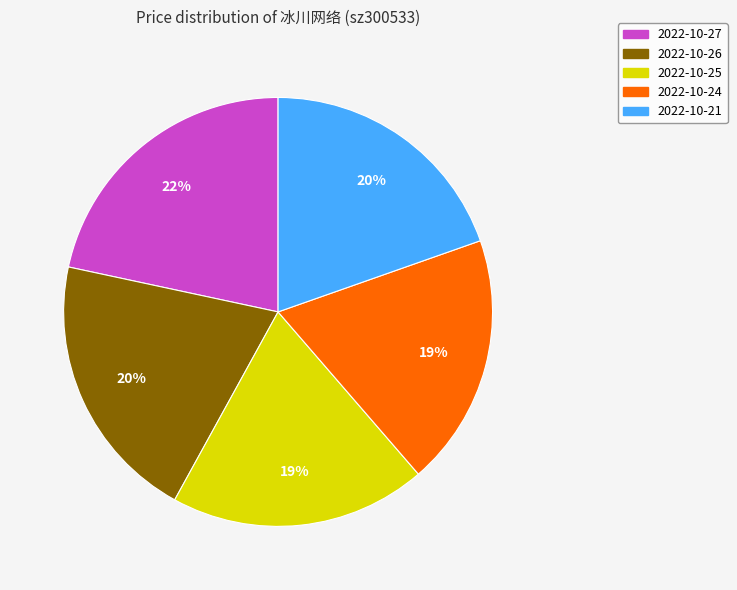

What is the largest slice in the pie chart?

2022-10-27